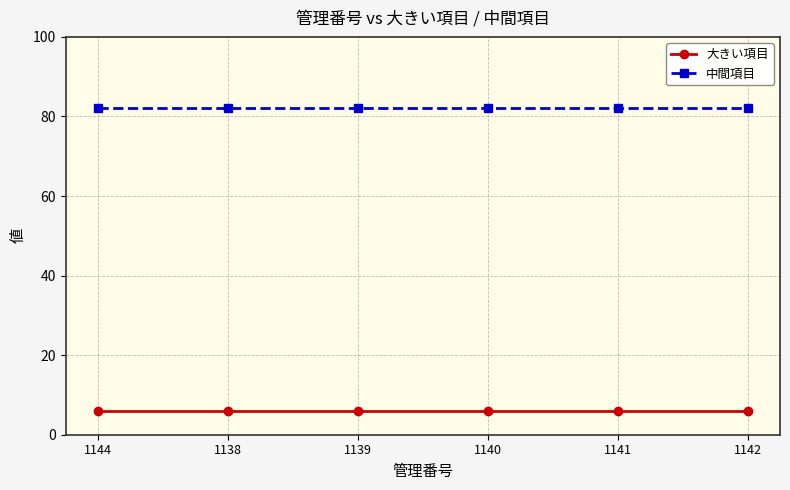

What is the total value across all series at 1144?

88